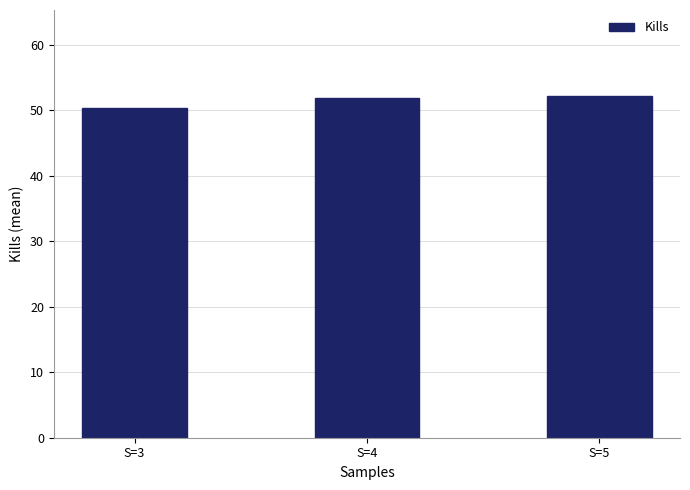

Are the bars horizontal?

No